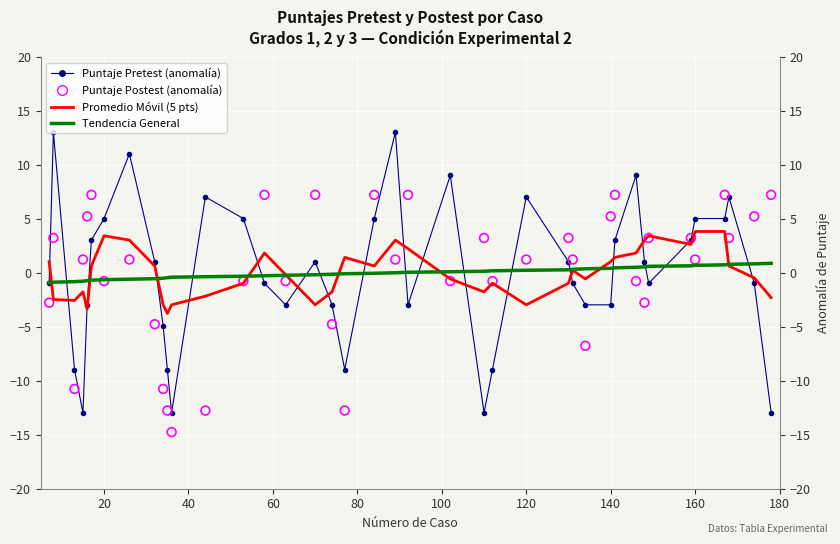

Which series has the largest total across all categories?

Promedio Móvil (5 pts)